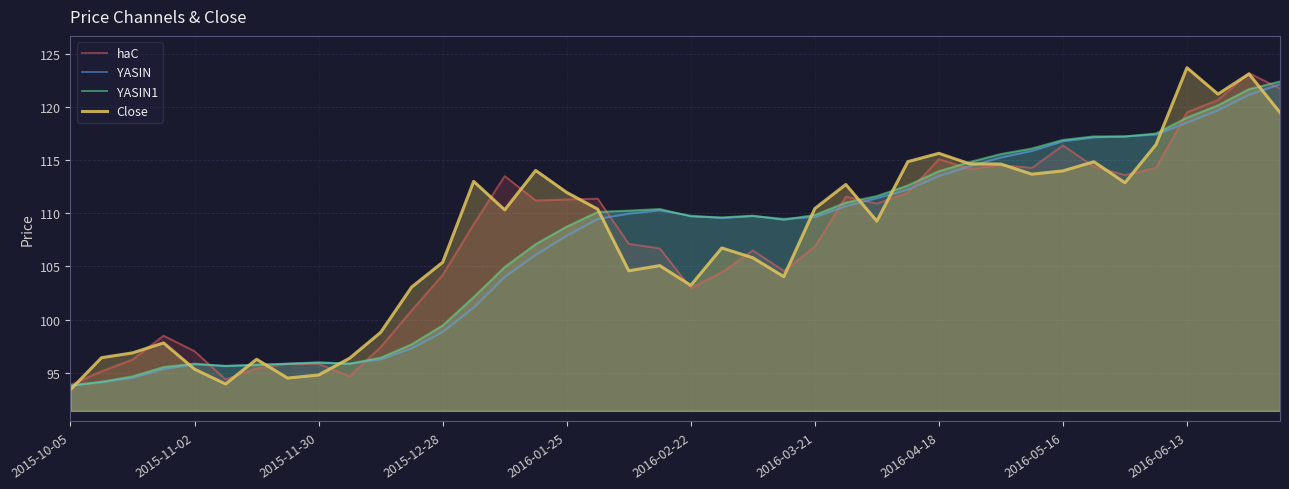

Reading left to right, what are all the values shown in this chart?

haC: 93.8	95.1	96.2	98.5	97.0	94.4	95.4	95.8	95.8	94.7	97.4	100.9	104.2	109.0	113.5	111.2	111.3	111.4	107.1	106.7	103.0	104.5	106.5	104.6	106.9	111.6	110.9	112.0	115.1	114.2	114.5	114.3	116.4	114.4	113.6	114.3	119.5	120.7	123.2	121.8
YASIN: 93.8	94.1	94.5	95.4	95.8	95.7	95.7	95.9	96.0	95.8	96.3	97.3	98.9	101.2	104.0	106.1	107.9	109.5	110.0	110.3	109.8	109.6	109.8	109.5	109.7	110.7	111.4	112.2	113.5	114.5	115.3	115.9	116.8	117.2	117.3	117.4	118.6	119.7	121.2	122.2
YASIN1: 93.8	94.2	94.7	95.5	95.8	95.6	95.8	95.8	95.9	95.8	96.4	97.7	99.5	102.1	105.0	107.1	108.8	110.1	110.3	110.4	109.7	109.6	109.8	109.4	109.8	111.0	111.6	112.6	114.0	114.8	115.6	116.1	116.9	117.2	117.2	117.5	119.0	120.2	121.7	122.4
Close: 93.4	96.4	96.9	97.8	95.3	93.9	96.3	94.5	94.8	96.4	98.8	103.1	105.4	113.0	110.3	114.0	112.0	110.4	104.6	105.1	103.2	106.7	105.8	104.0	110.5	112.7	109.3	114.9	115.7	114.7	114.6	113.7	114.0	114.9	112.9	116.5	123.7	121.2	123.1	119.5